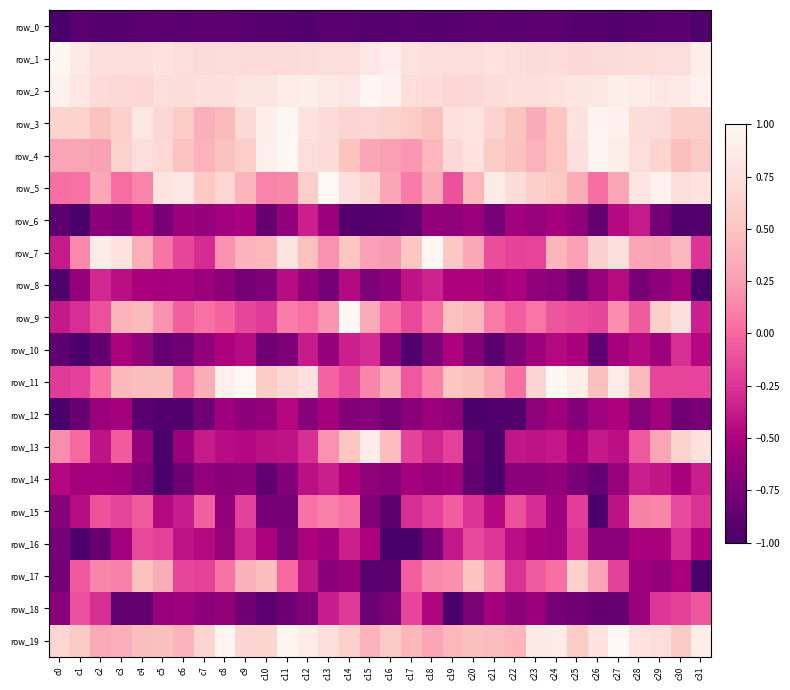

At which label does row_9 first exceed 0?

c3